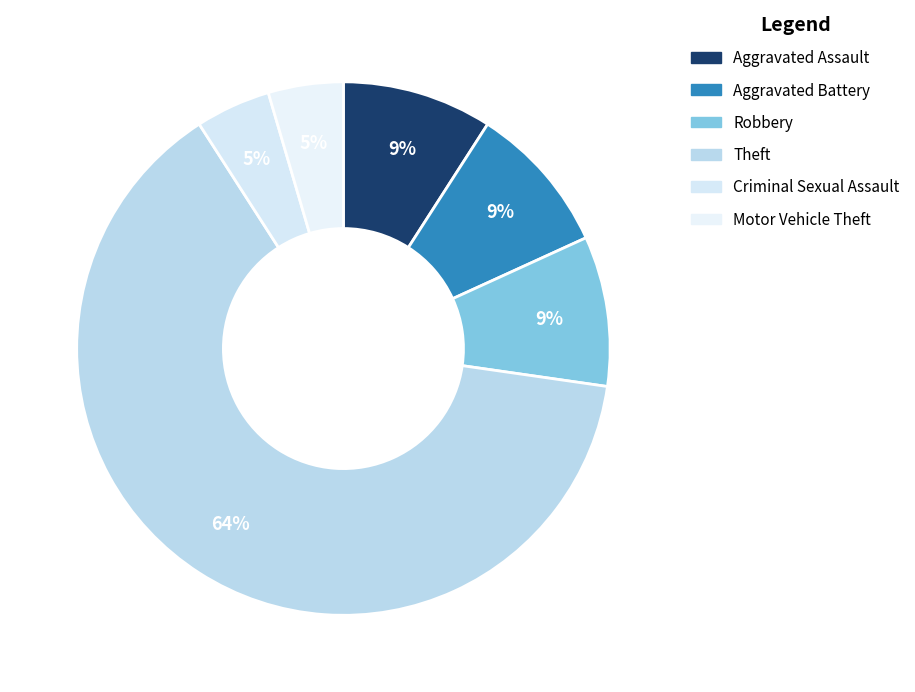

How many segments does this pie chart have?

6